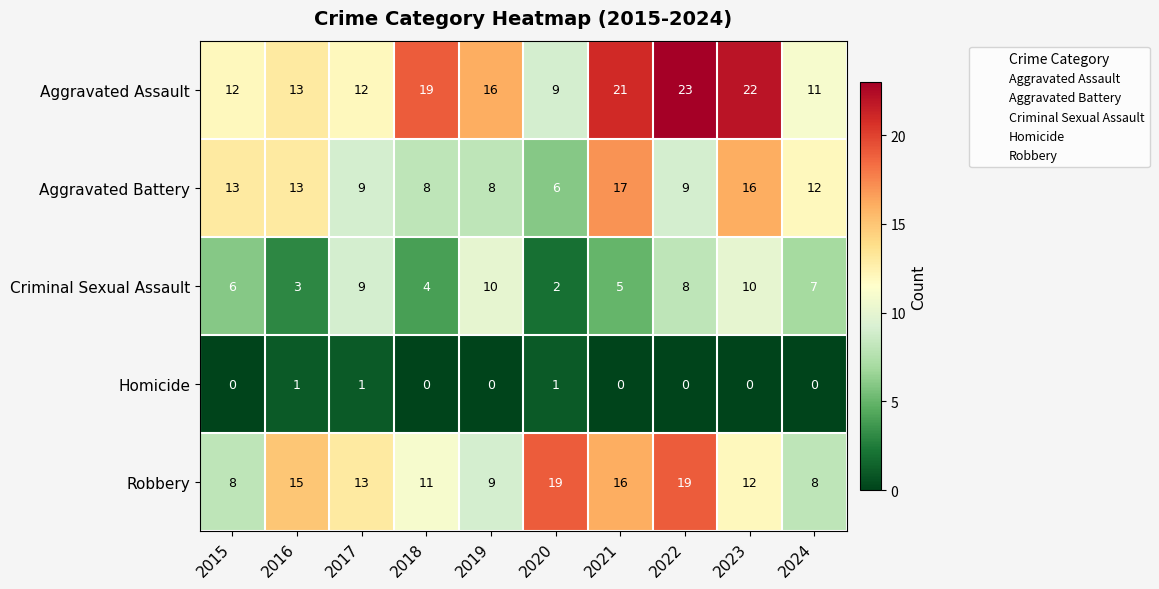

How many data points does each series have?

10